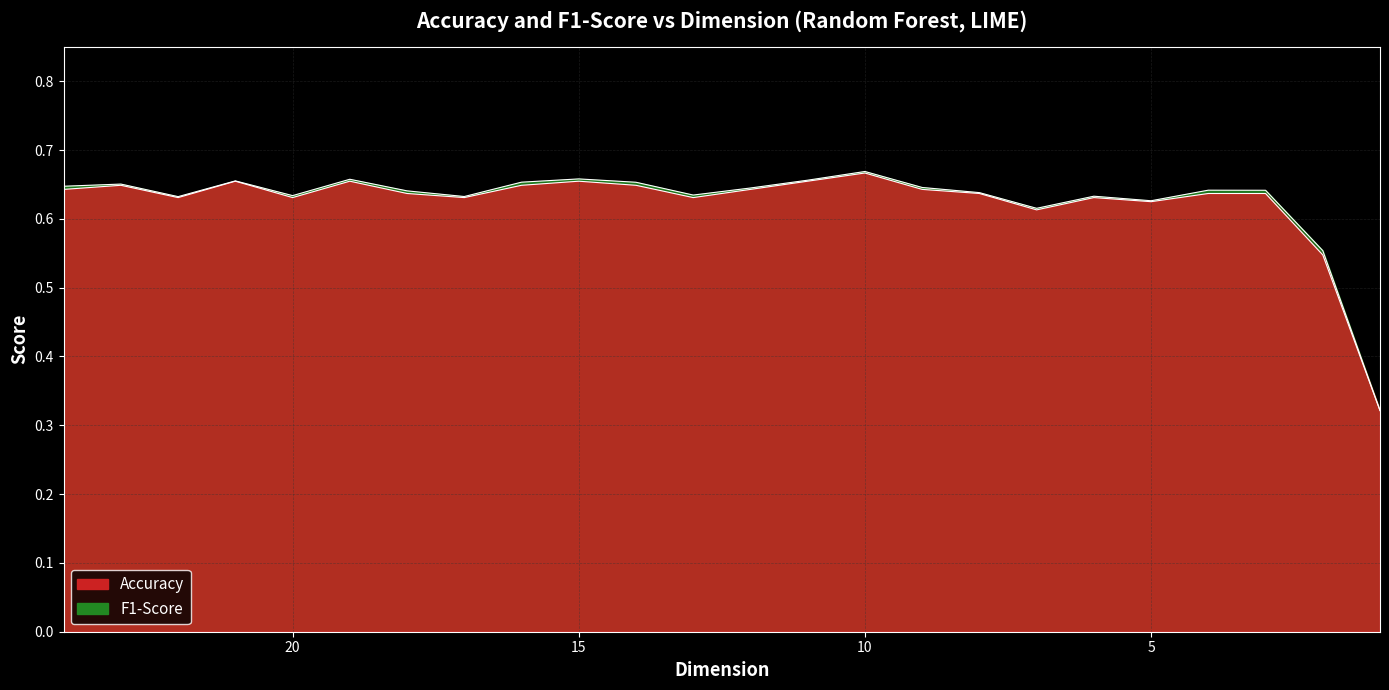

Is it true that Accuracy equals 0.6 at 22?

True